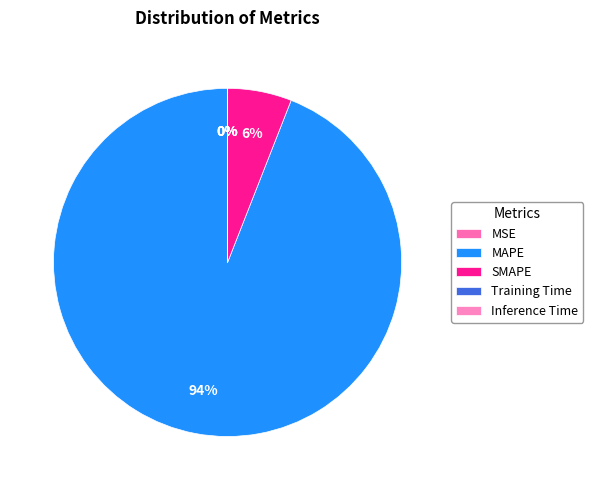

What percentage is NOT represented by MSE?

100.0%